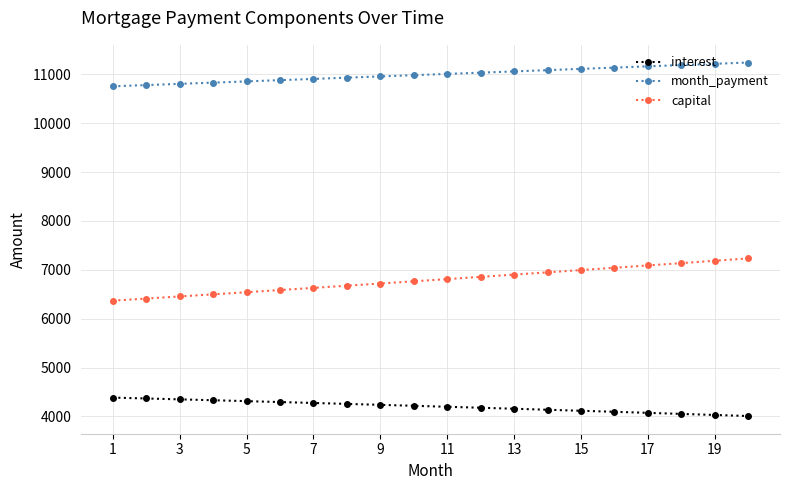

List the series in order of their overall mean, highest first.

month_payment, capital, interest